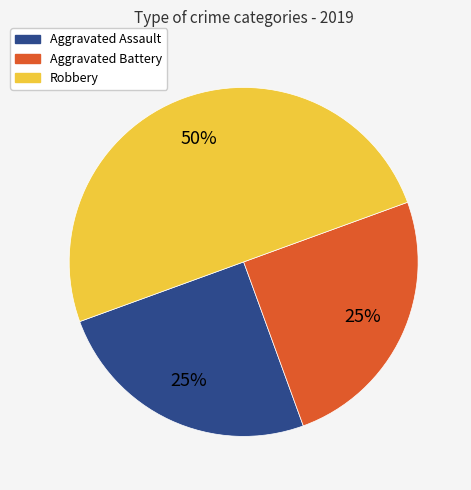

To the nearest percent, what percentage of the pie is Aggravated Assault?

25%